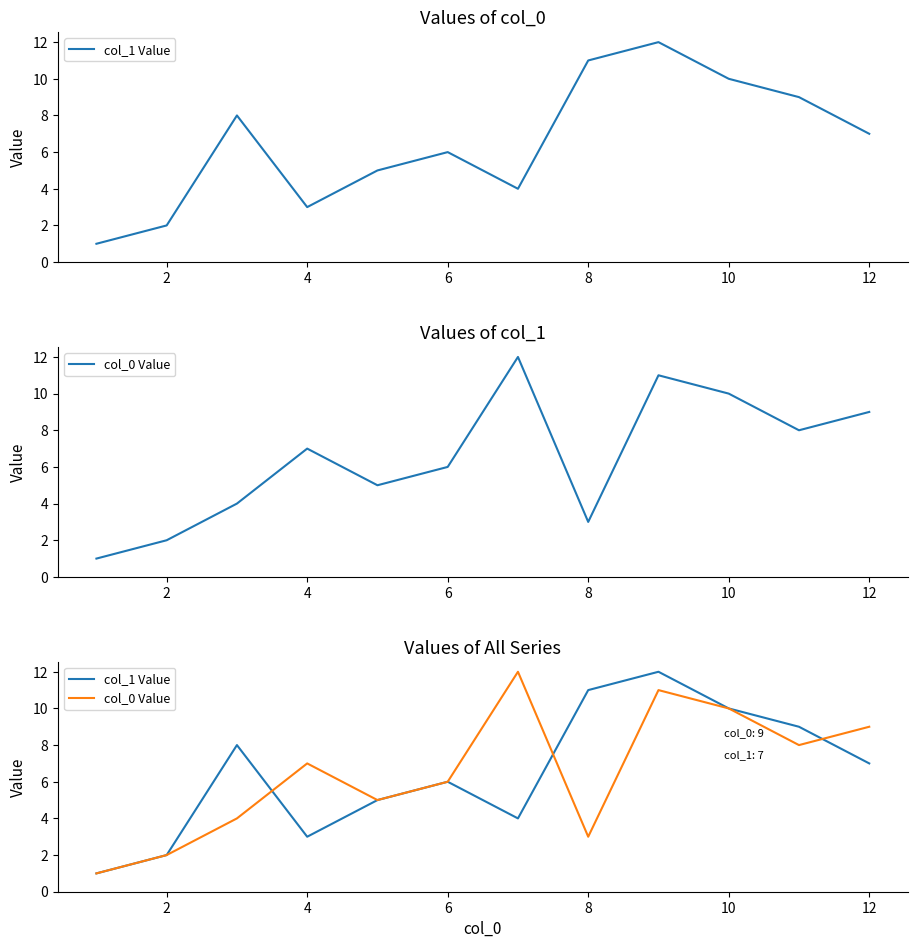

Which series has the largest range (max minus min)?

col_1 Value